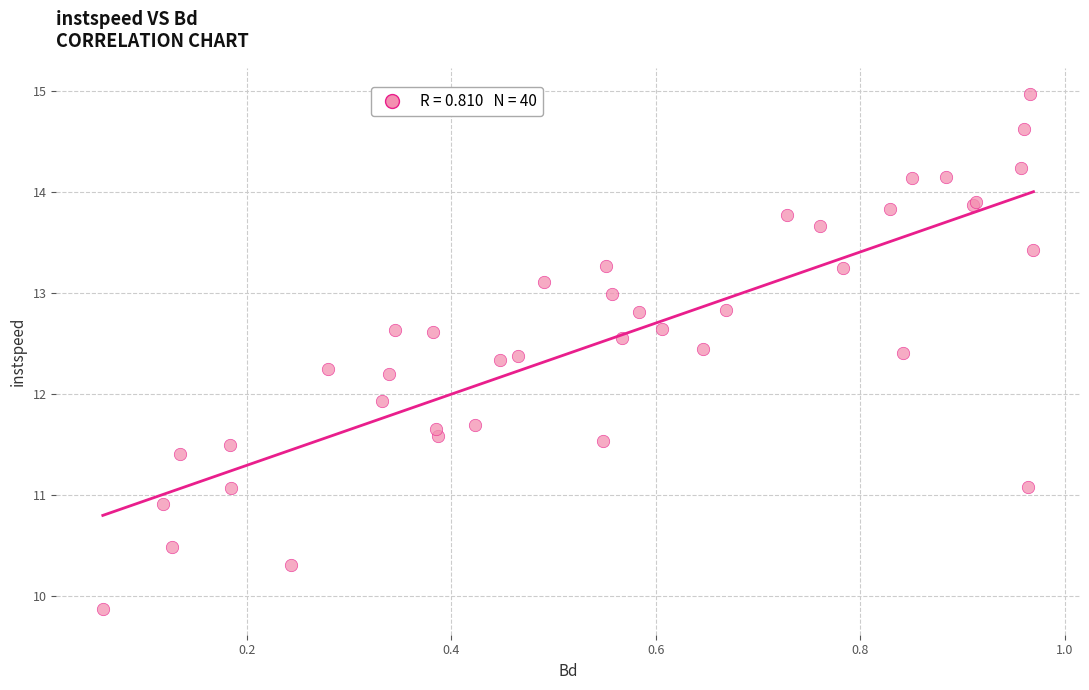

What Y value in the scatter plot is closest to 12?

11.9